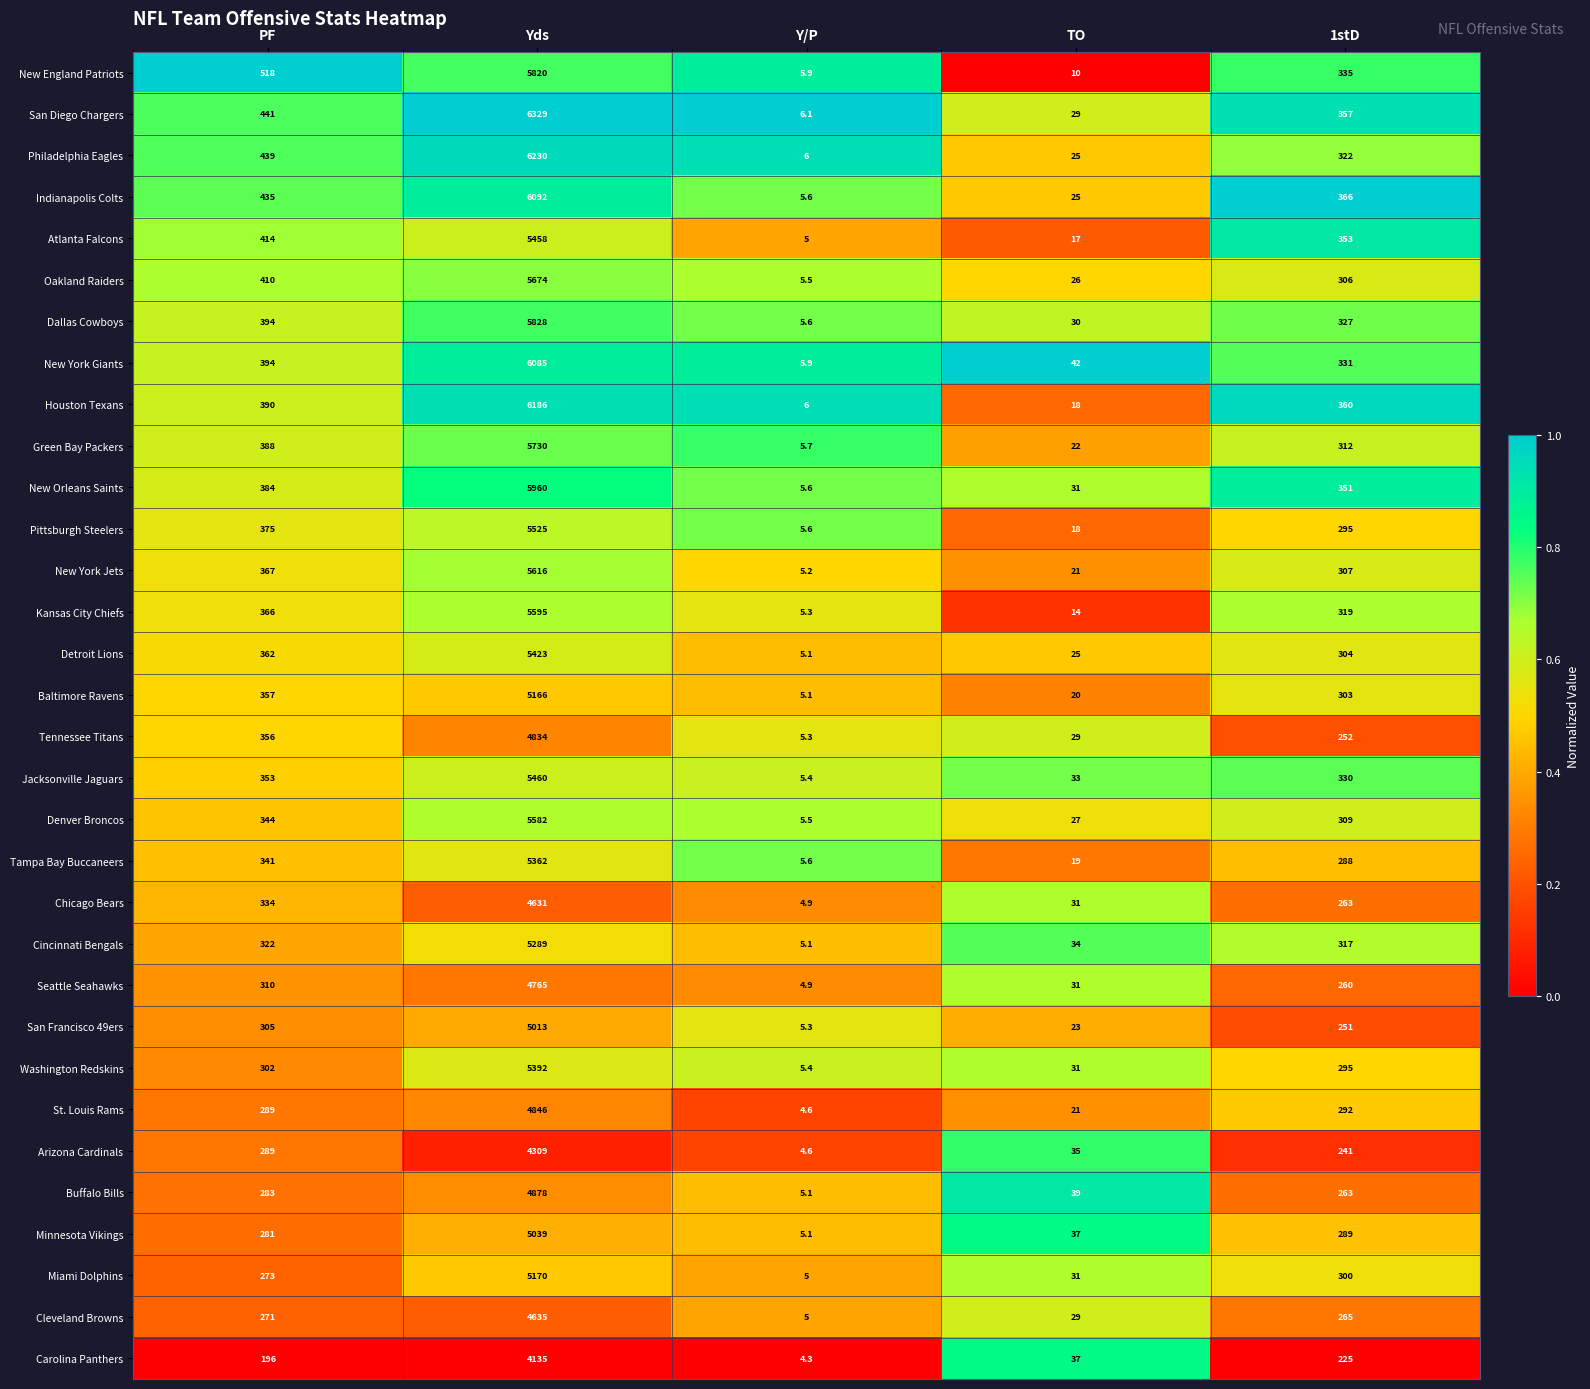

What is the total value across all series at Y/P?

170.3